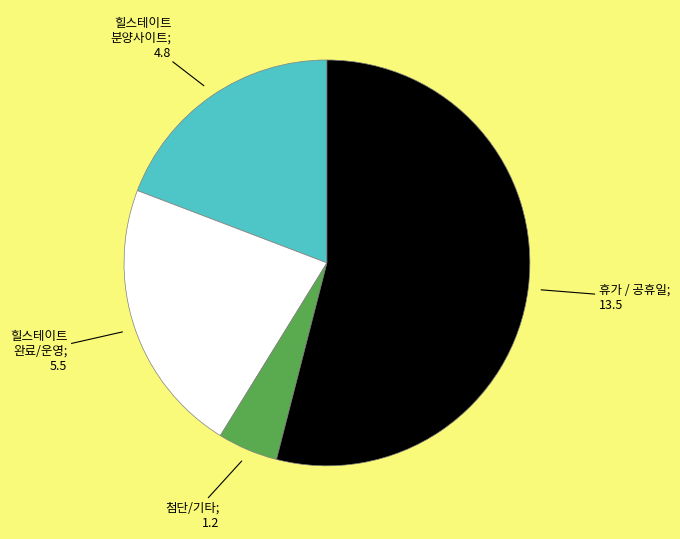

Is there any slice that represents more than half of the pie?

Yes